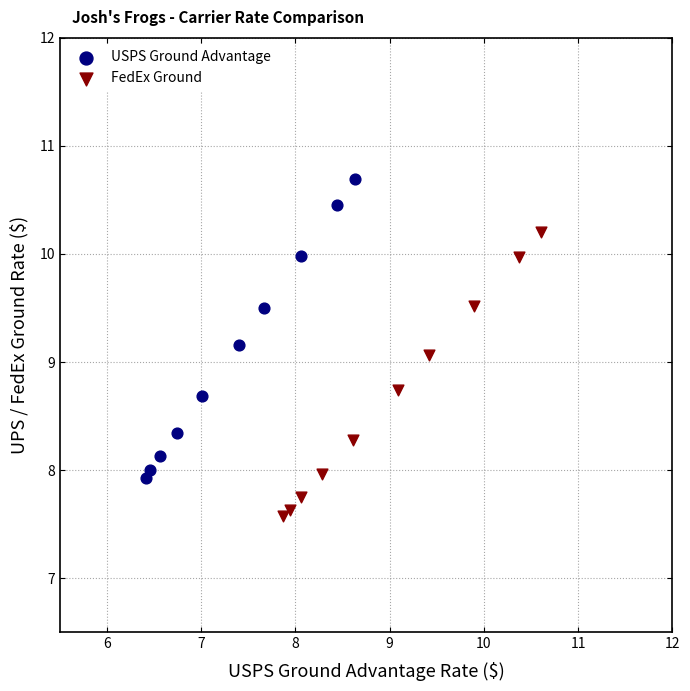

Which series reaches the minimum Y coordinate?

FedEx Ground